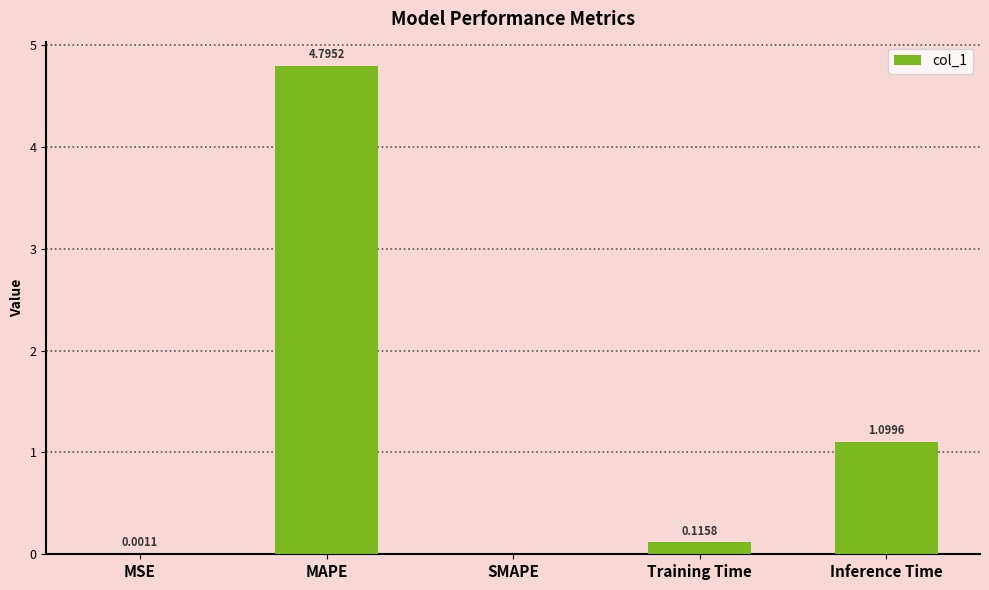

Which label corresponds to the largest value in the chart?

MAPE